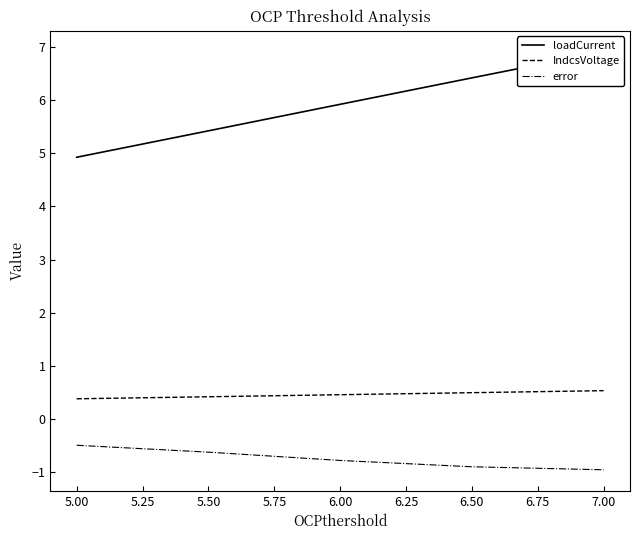

True or false: IndcsVoltage has more than 2 interior local peaks.

False